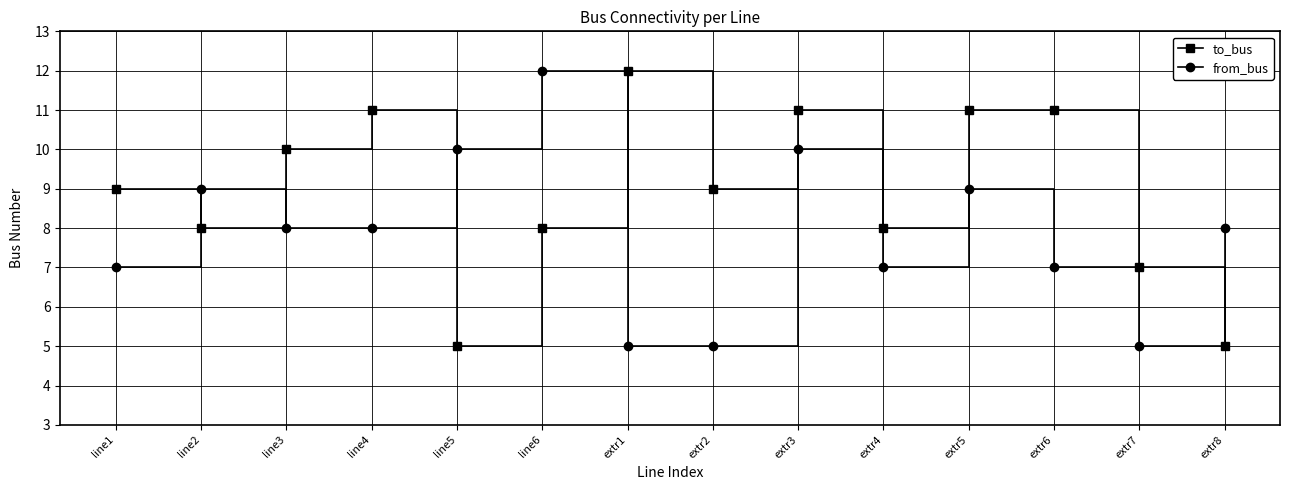

What is the label of the 12th point from the left?

extr6